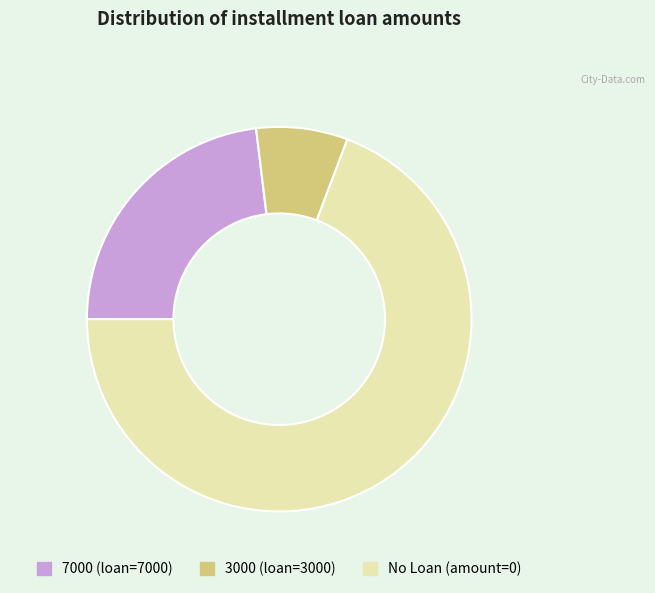

Do 3000 and No Loan together represent more than half of the pie?

Yes